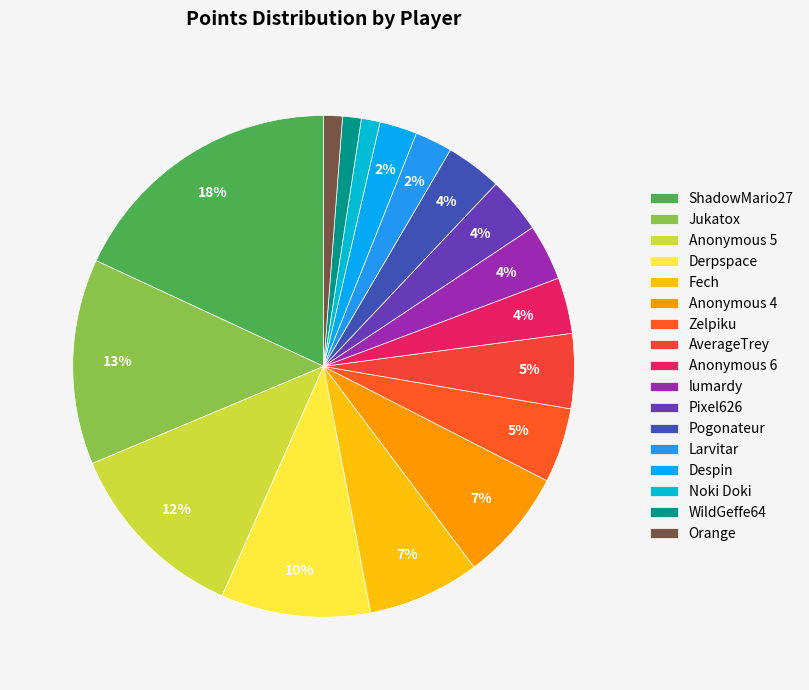

True or false: Anonymous 4 accounts for 7% of the total.

True